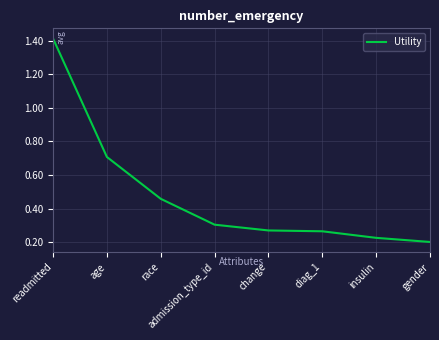

The chart shows a value of 0.3 at diag_1. True or false?

True